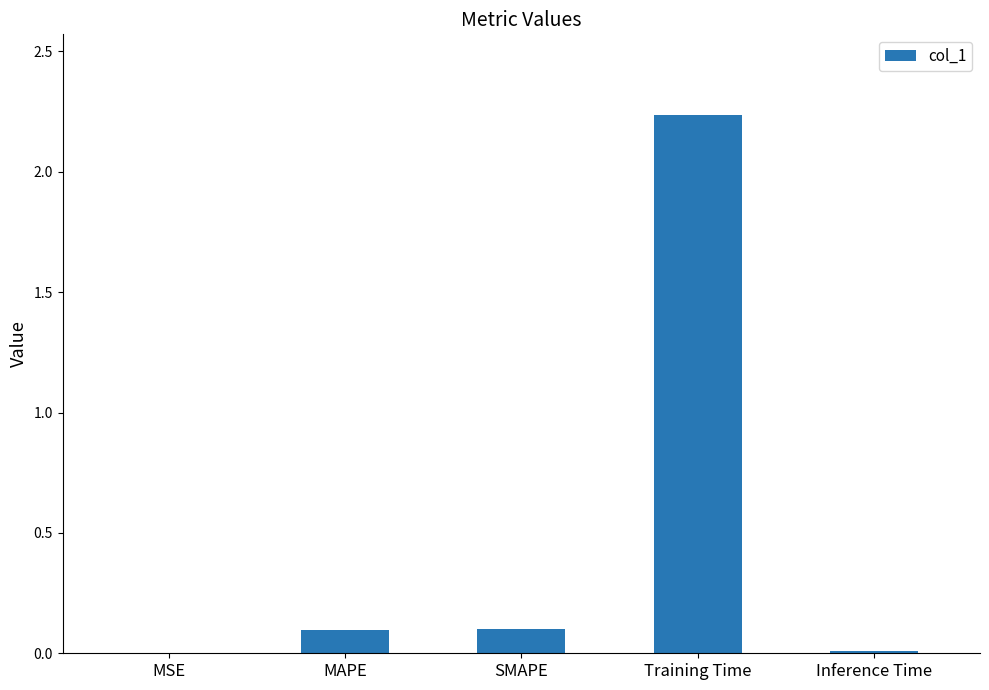

What is the sum of all values?

2.4